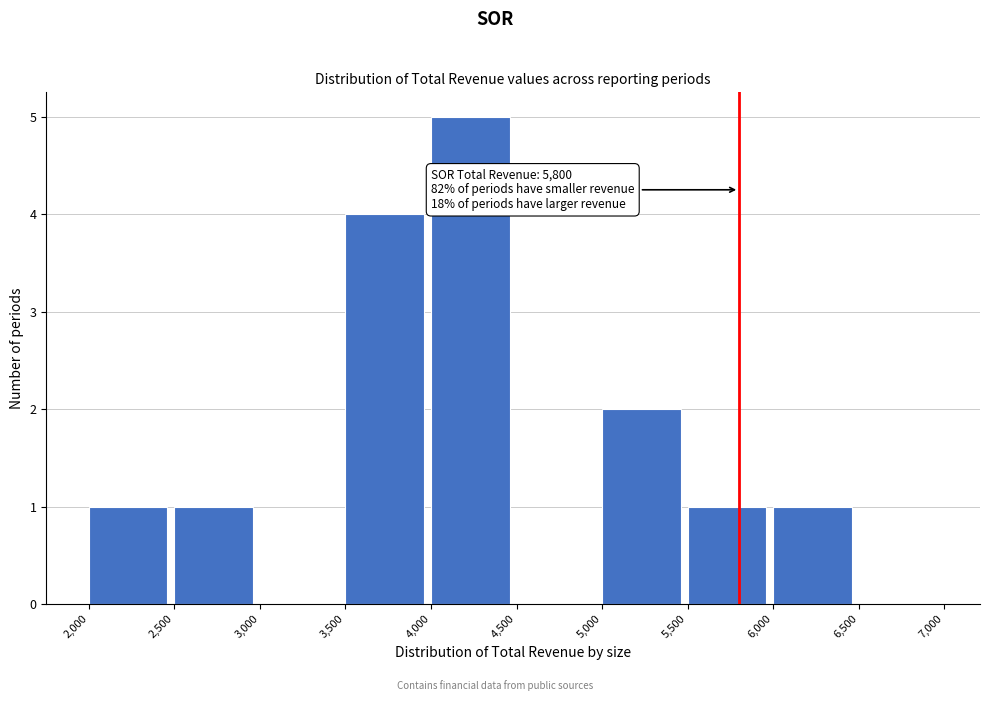

Over which range of the x-axis is the bar tallest?

4,000 to 4,500